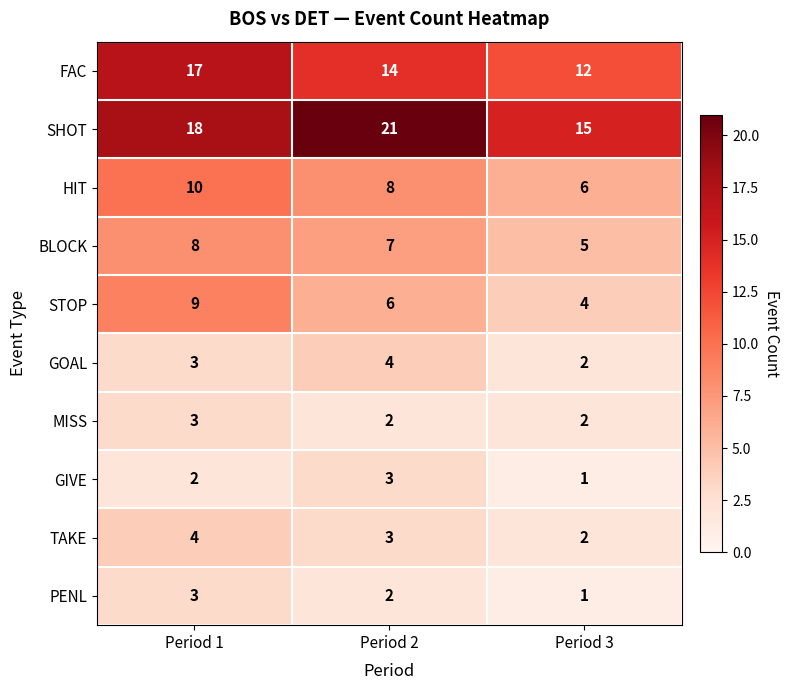

Reading left to right, extract all data points from this chart.

FAC: Period 1=17	Period 2=14	Period 3=12
SHOT: Period 1=18	Period 2=21	Period 3=15
HIT: Period 1=10	Period 2=8	Period 3=6
BLOCK: Period 1=8	Period 2=7	Period 3=5
STOP: Period 1=9	Period 2=6	Period 3=4
GOAL: Period 1=3	Period 2=4	Period 3=2
MISS: Period 1=3	Period 2=2	Period 3=2
GIVE: Period 1=2	Period 2=3	Period 3=1
TAKE: Period 1=4	Period 2=3	Period 3=2
PENL: Period 1=3	Period 2=2	Period 3=1